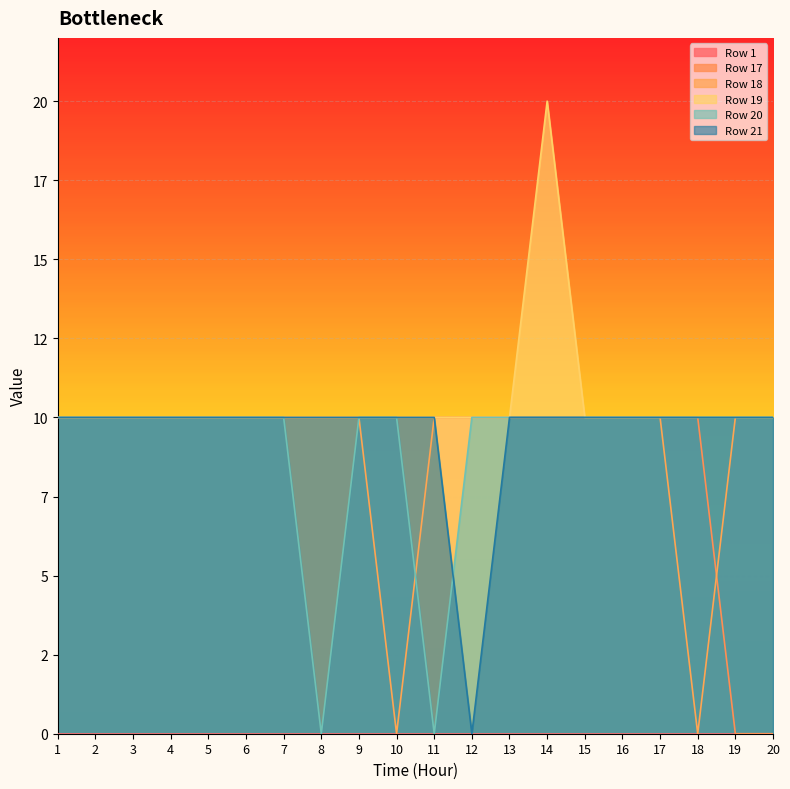

How many interior local valleys does the Row 18 series have?

2